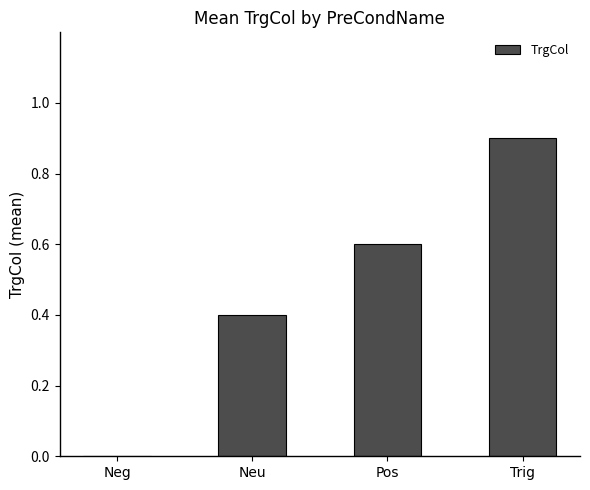

At which category does the chart reach its peak across all series?

Trig